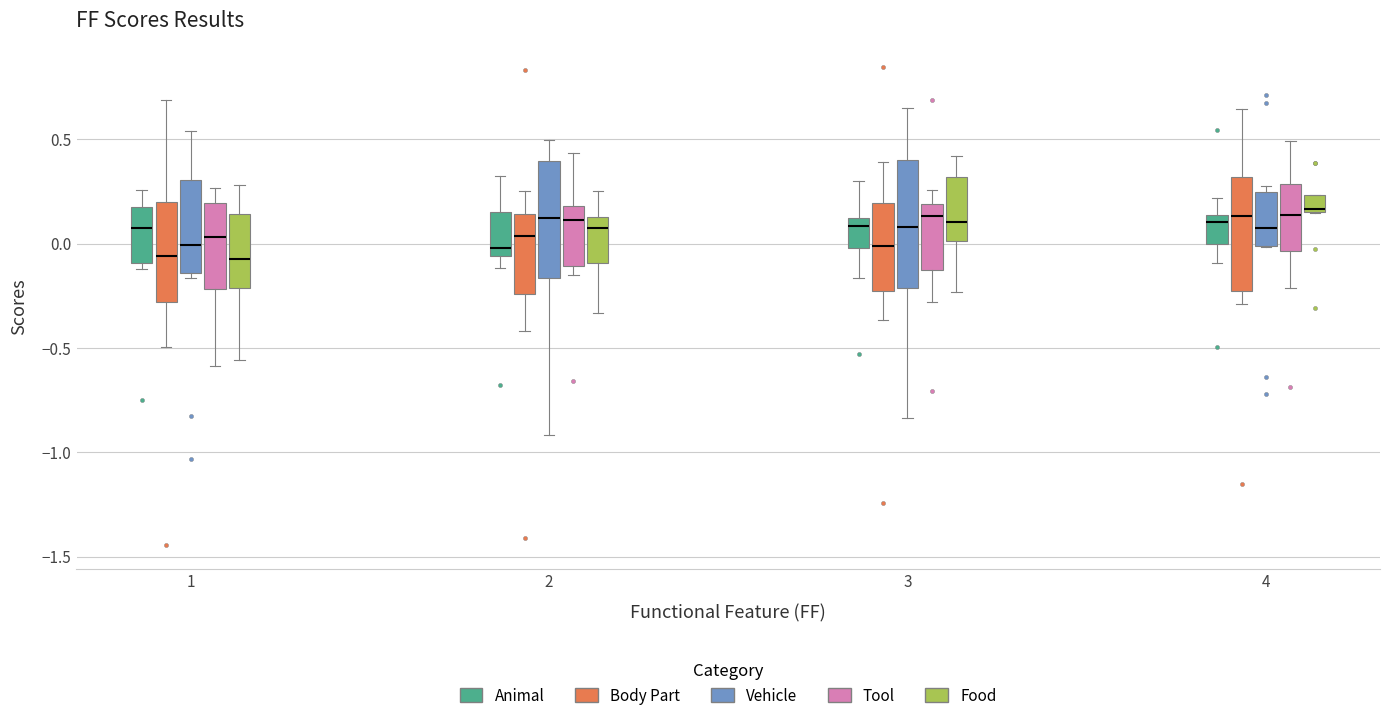

Where is the lower edge of the box for 1 (Body Part) on the y-axis? The values are not printed on the chart, so give them approximately, as read against the axis.

-0.30